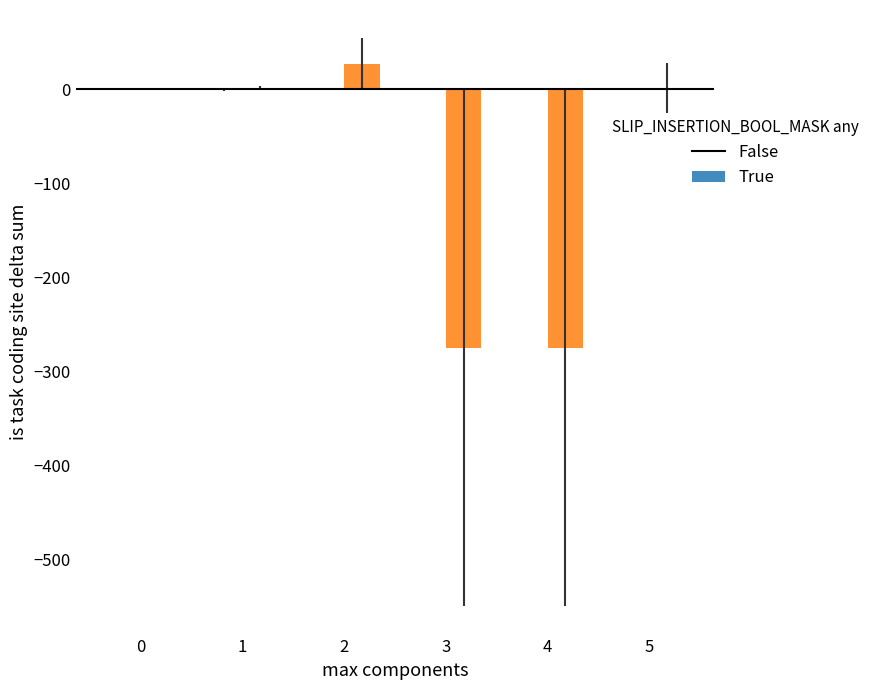

What is the sum of all values?

-520.0